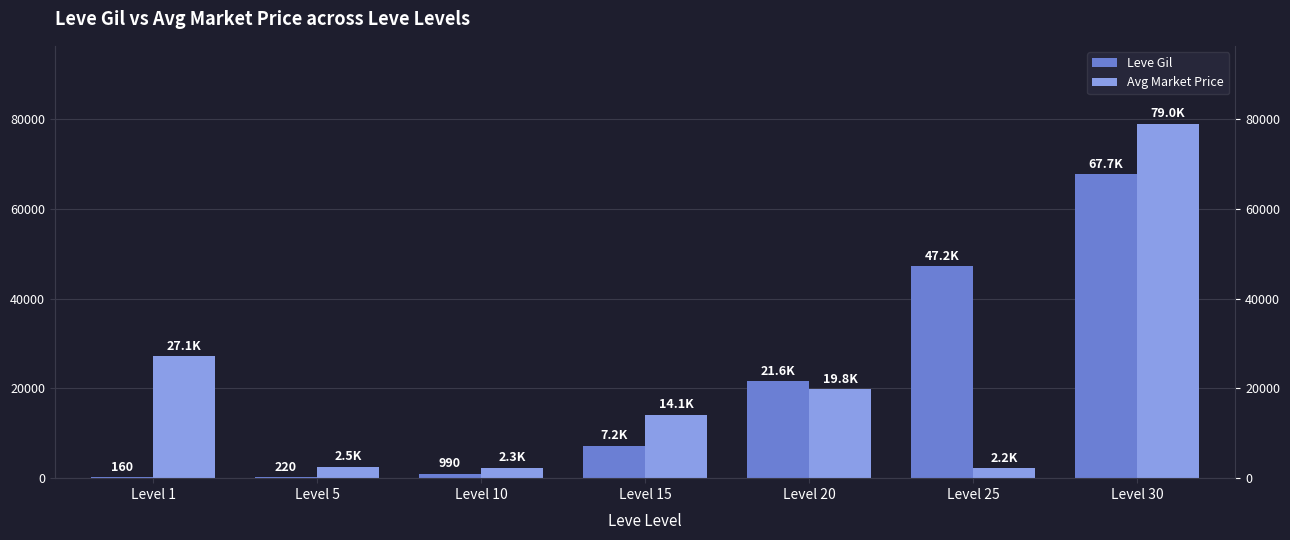

How many values in the Avg Market Price series exceed 14149?

3